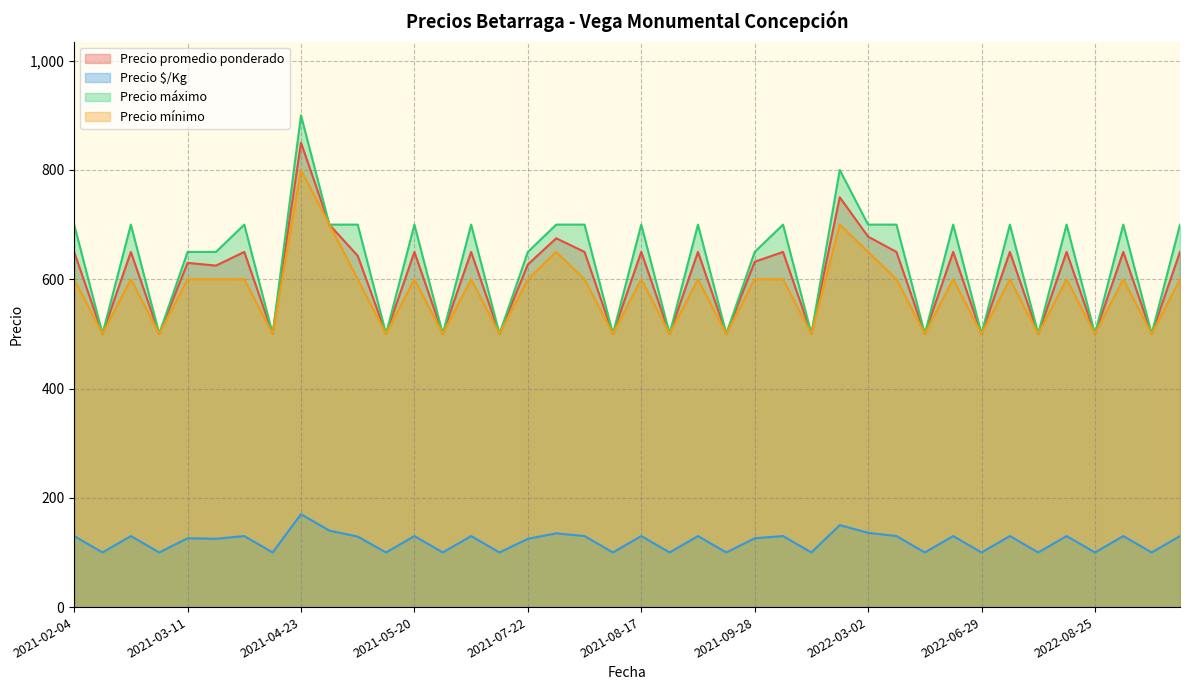

Is it true that Precio $/Kg equals 193 at 2021-06-11?

False